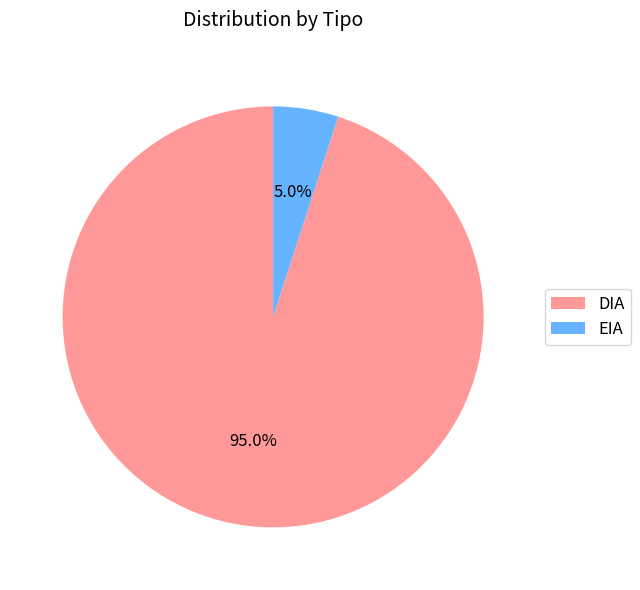

Which has a higher value, DIA or EIA?

DIA